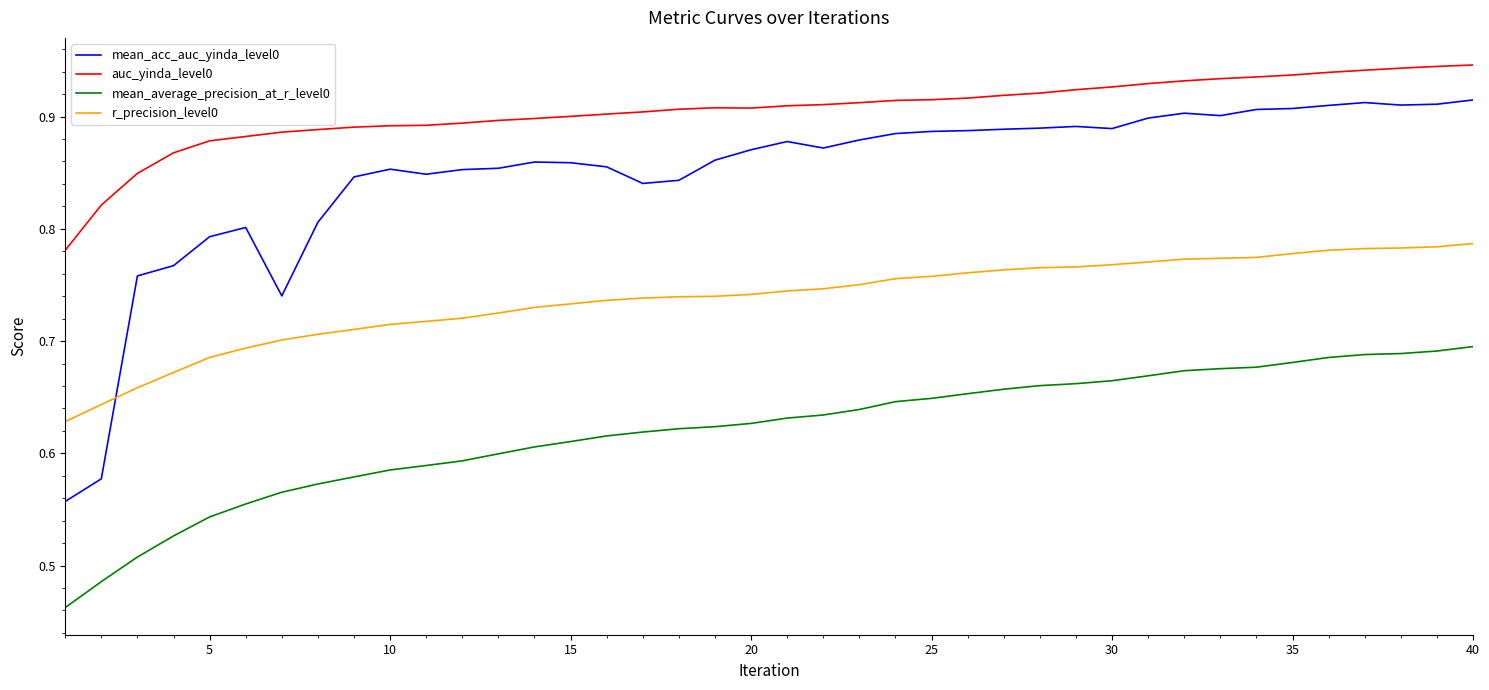

Does the chart have visible grid lines?

No